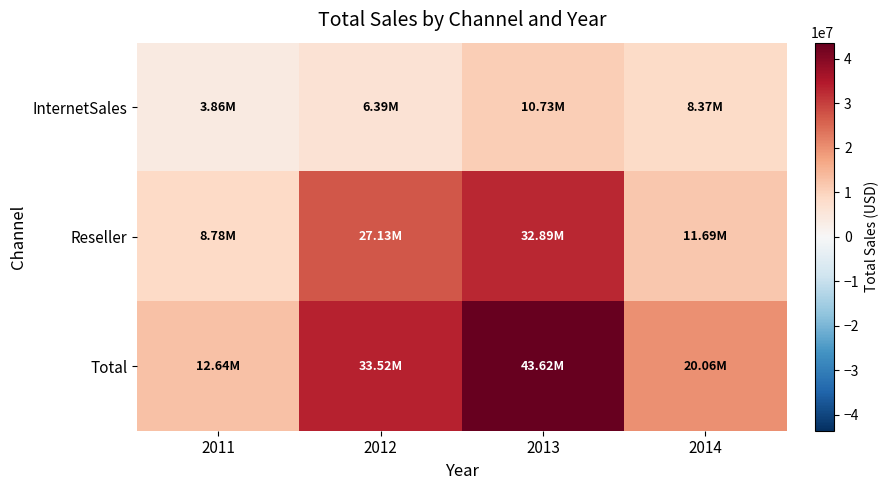

What is the difference between the highest and lowest values at 2014?

11685099.1